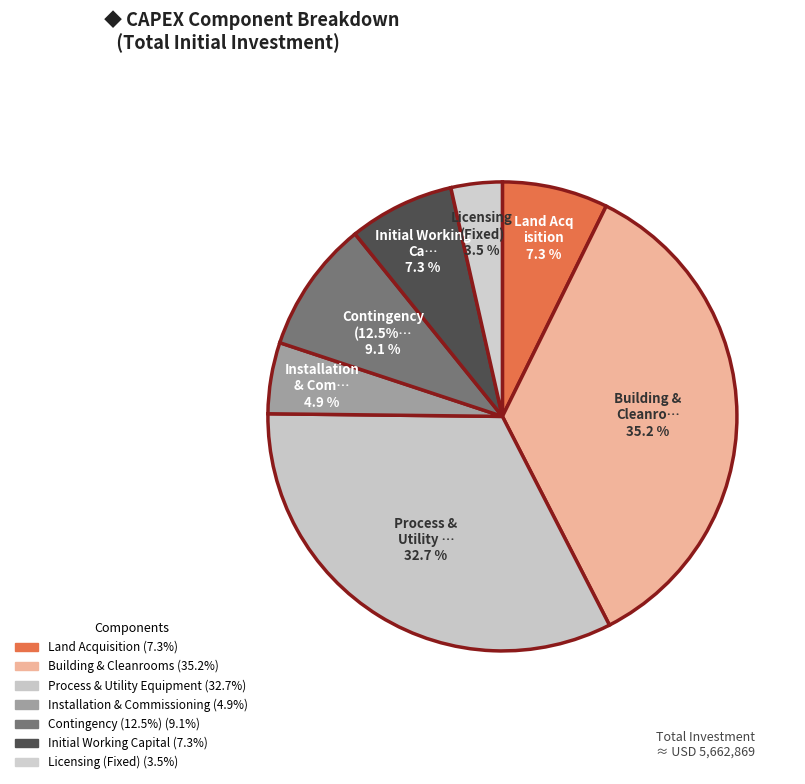

What is the change in value from Process & Utility Equipment to Contingency (12.5%)?

-1337821.4